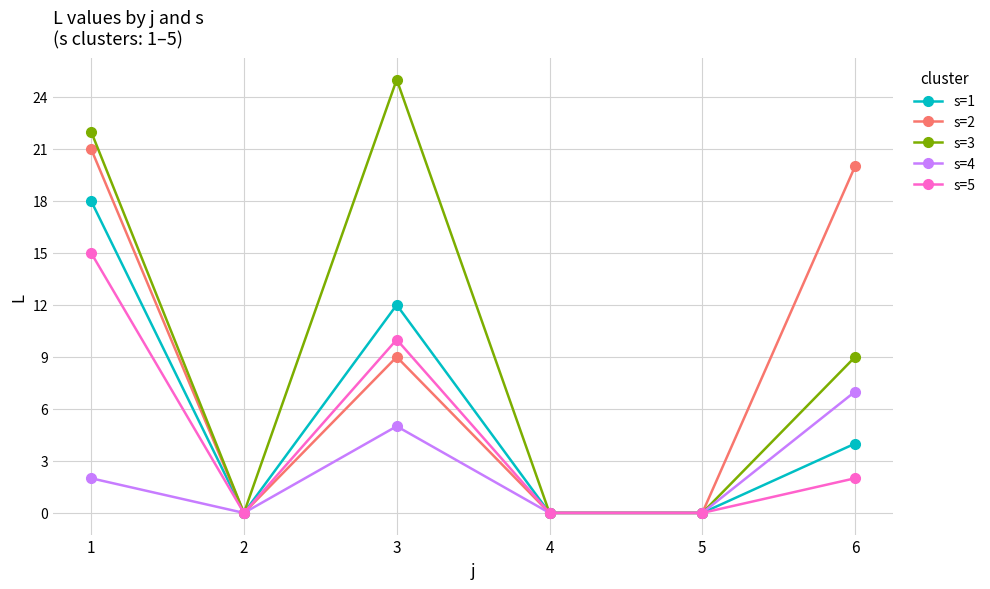

Count the number of categories in the chart.

6